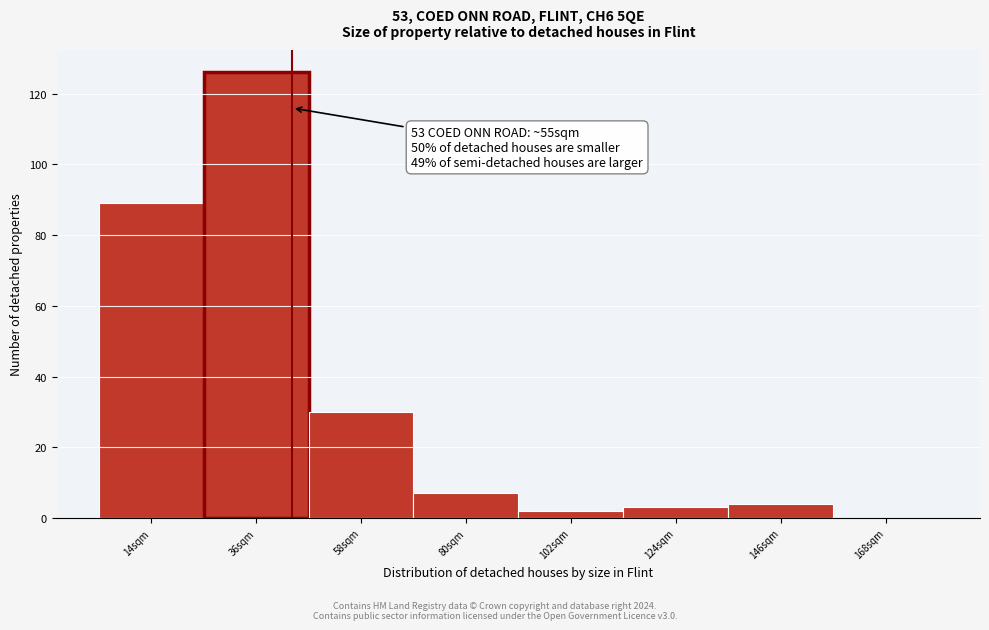

Reading left to right, extract all data points from this chart.

14sqm=89	36sqm=126	58sqm=30	80sqm=7	102sqm=2	124sqm=3	146sqm=4	168sqm=0